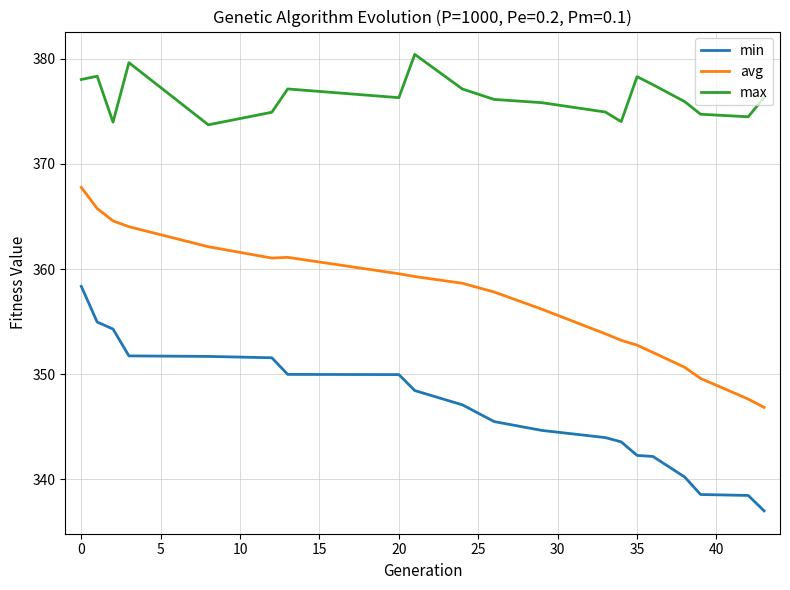

Which series has the largest total across all categories?

max